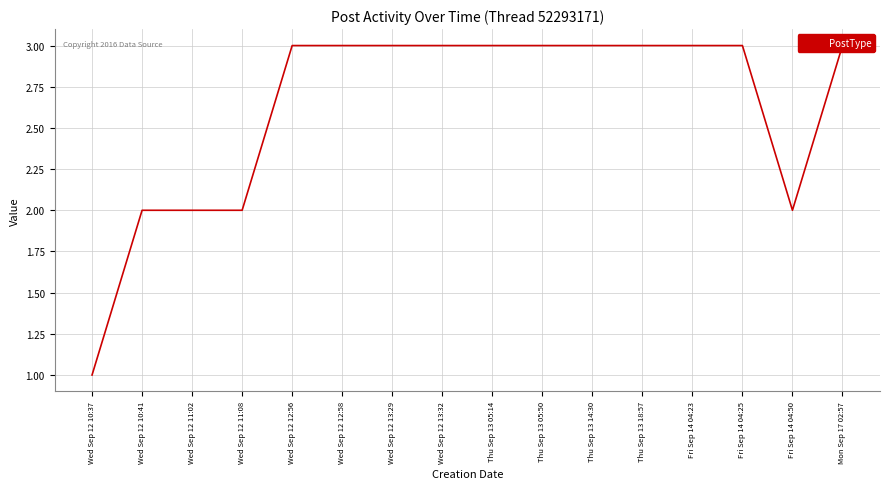

Rank the categories by value from lowest to highest.

Wed Sep 12 10:37, Wed Sep 12 10:41, Wed Sep 12 11:02, Wed Sep 12 11:08, Fri Sep 14 04:50, Wed Sep 12 12:56, Wed Sep 12 12:58, Wed Sep 12 13:29, Wed Sep 12 13:32, Thu Sep 13 05:14, Thu Sep 13 05:50, Thu Sep 13 14:30, Thu Sep 13 18:57, Fri Sep 14 04:23, Fri Sep 14 04:25, Mon Sep 17 02:57